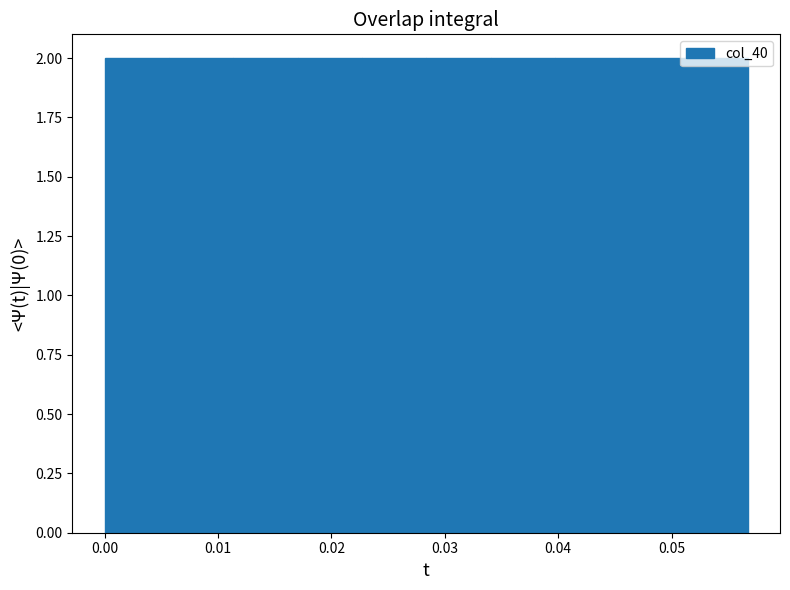

Reading left to right, transcribe this chart: for each bar, give the range it covers on the x-axis and its height. Neither the bar edges nor the heights are printed on the chart, so give them approximately, as read against the axes.

0.000 to 0.006: 2
0.006 to 0.011: 2
0.011 to 0.017: 2
0.017 to 0.023: 2
0.023 to 0.028: 2
0.028 to 0.034: 2
0.034 to 0.040: 2
0.040 to 0.045: 2
0.045 to 0.051: 2
0.051 to 0.057: 2